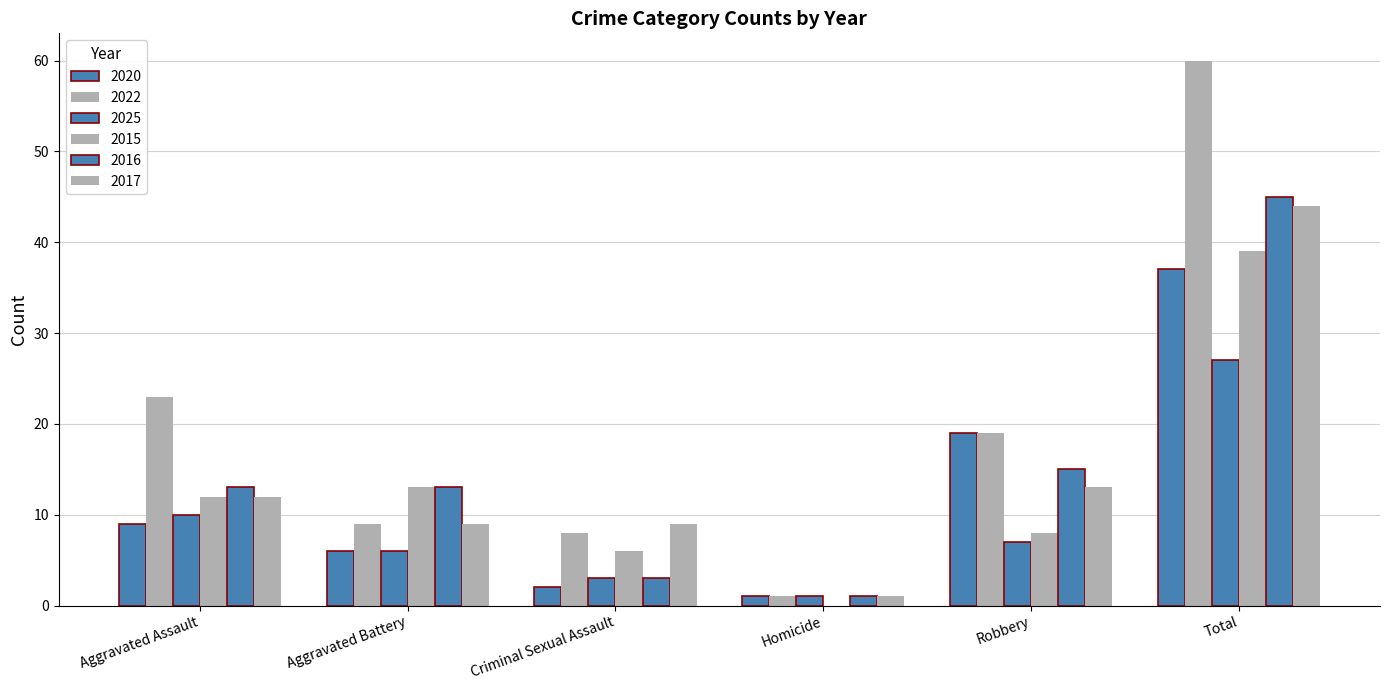

What is the difference between the second highest and second lowest values in the 2022 series?

15